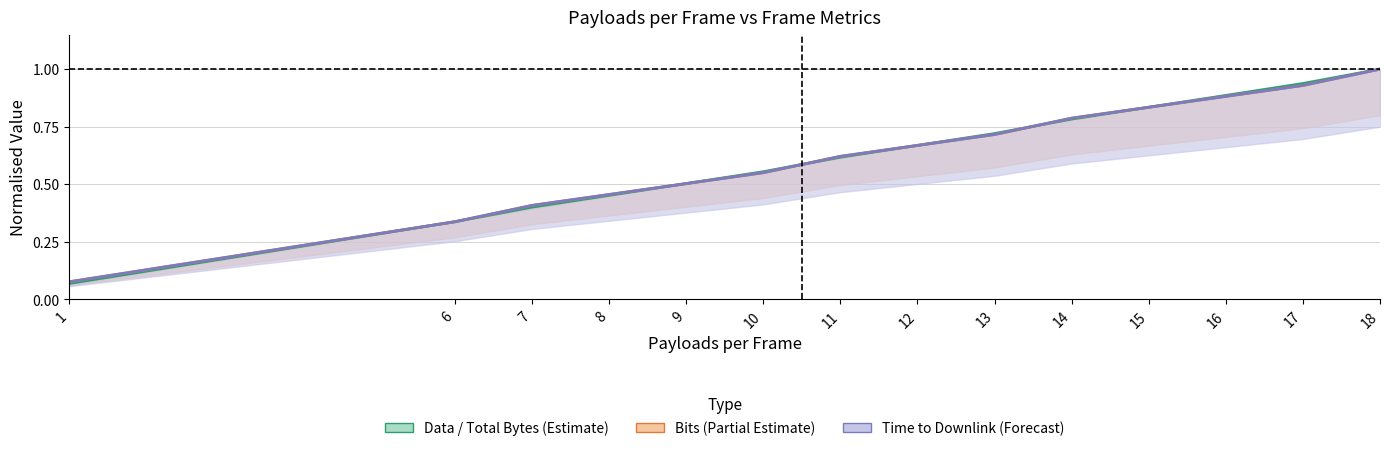

How many times do Total Bytes per Frame and Time to Downlink (upper) cross each other?

7